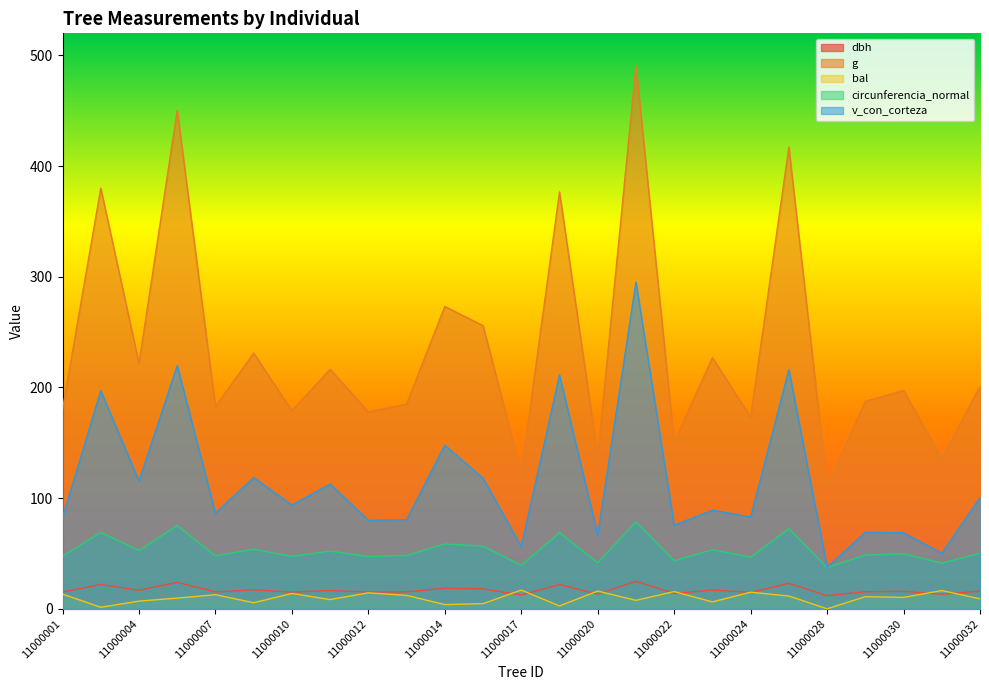

At which label does bal first exceed 10?

11000001